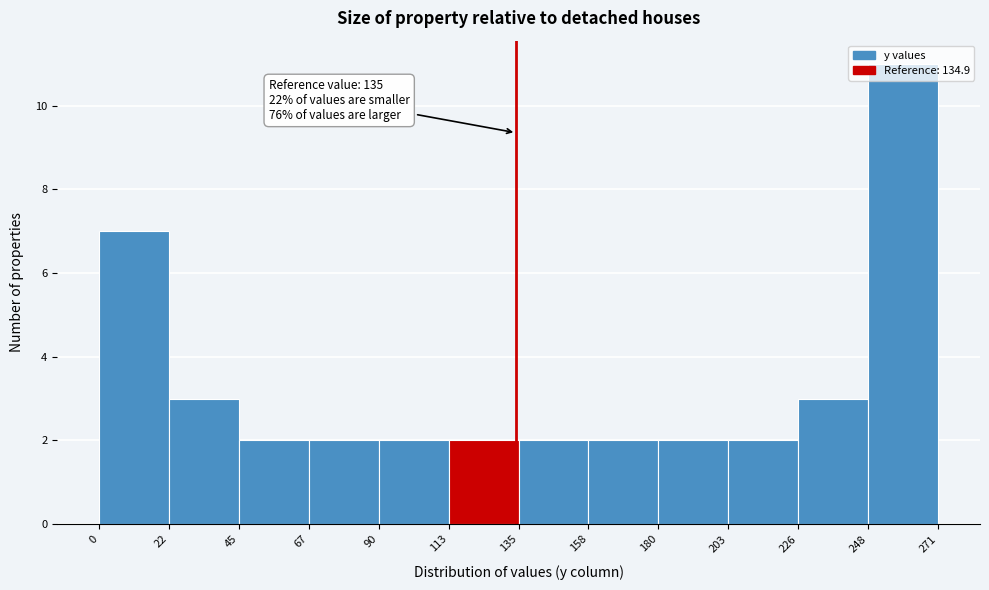

Over which range of the x-axis is the bar tallest?

248 to 271